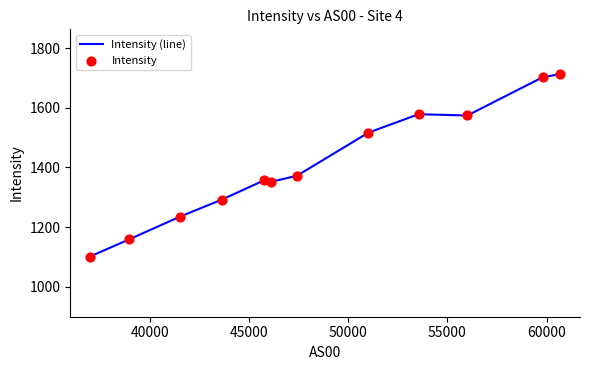

What is the difference between the maximum and minimum values?

611.1